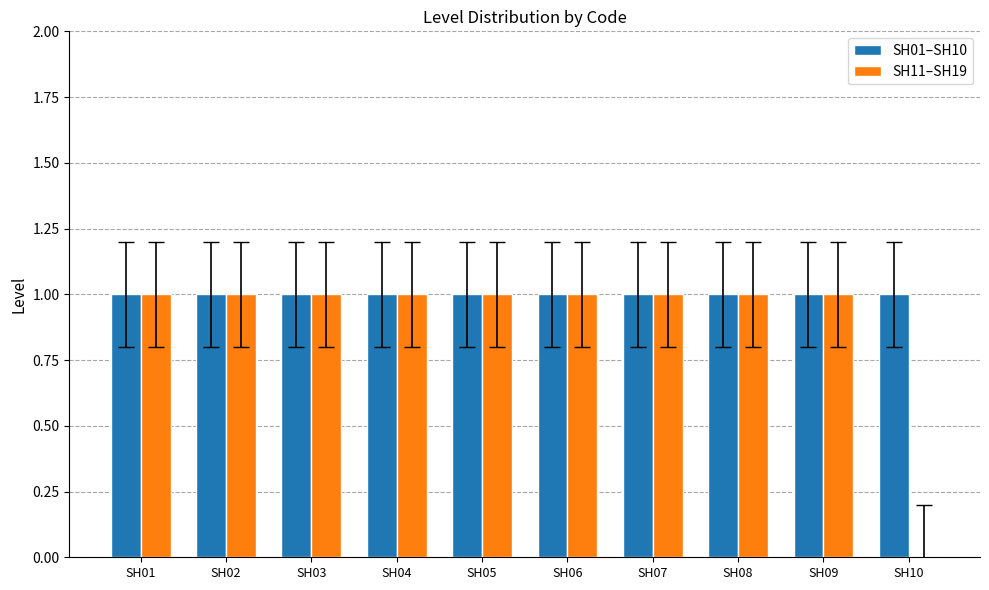

Reading right to left, list all the values displayed in this chart.

SH01–SH10: SH10=1	SH09=1	SH08=1	SH07=1	SH06=1	SH05=1	SH04=1	SH03=1	SH02=1	SH01=1
SH11–SH19: SH10=0	SH09=1	SH08=1	SH07=1	SH06=1	SH05=1	SH04=1	SH03=1	SH02=1	SH01=1